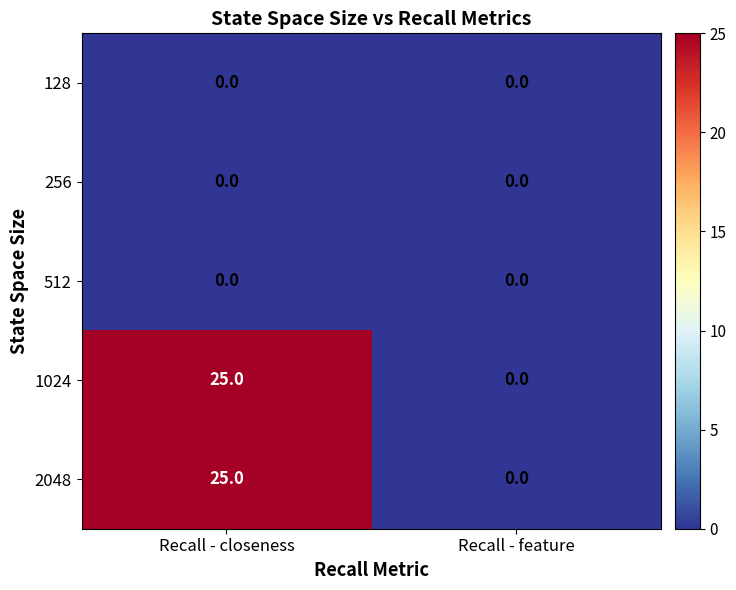

Reading left to right, extract all data points from this chart.

128: 0	0
256: 0	0
512: 0	0
1024: 25	0
2048: 25	0